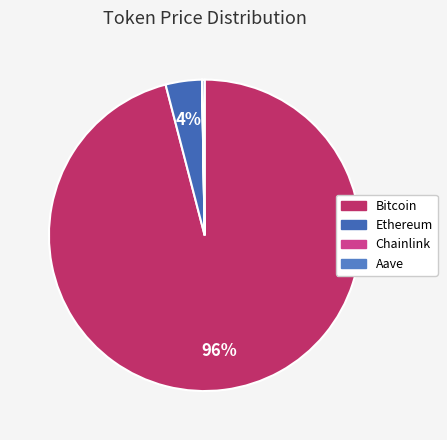

Does Bitcoin represent more than half of the total?

Yes